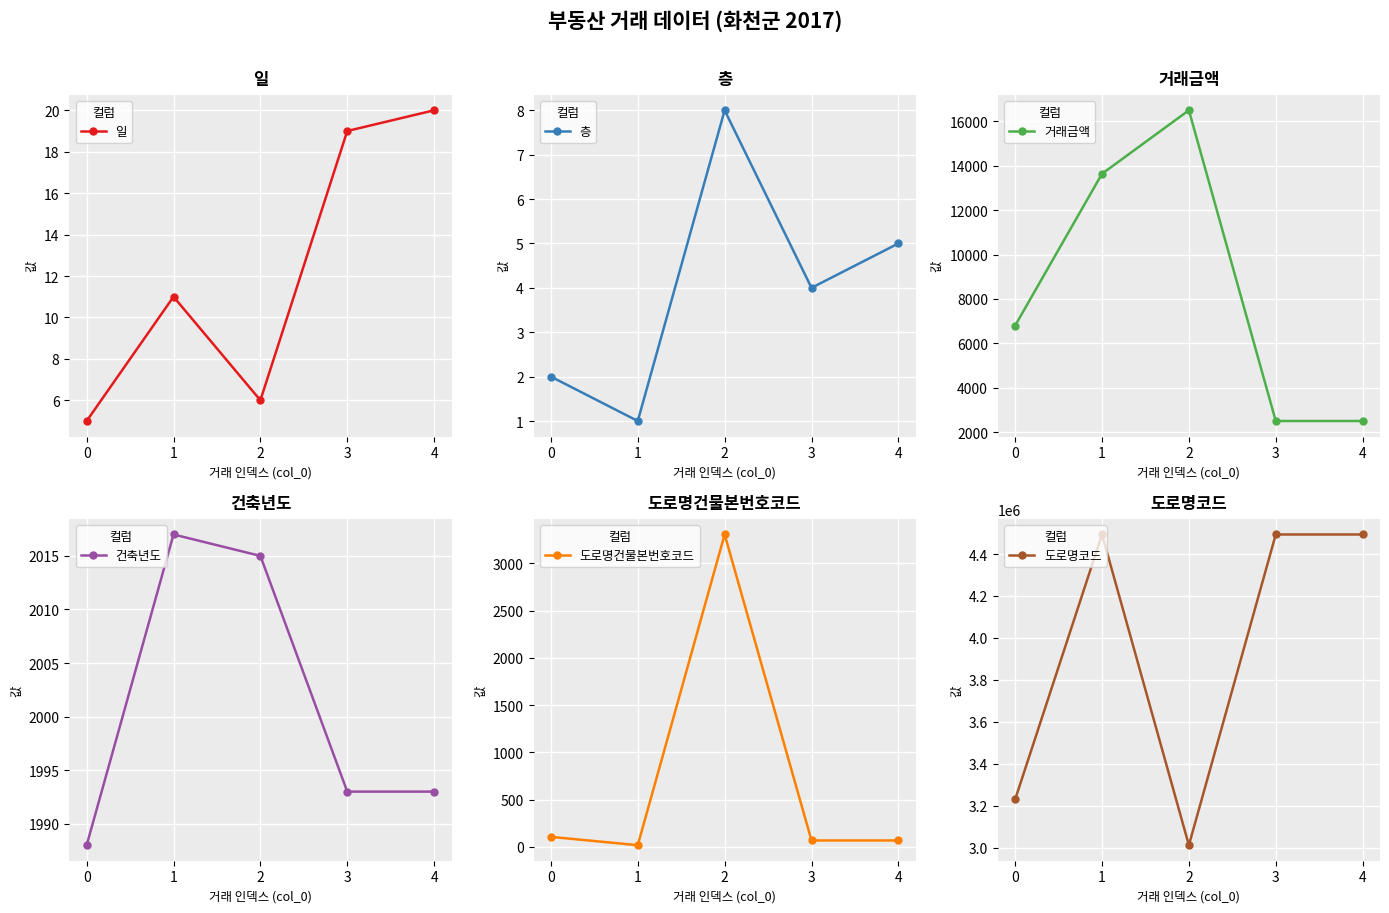

Where is the first local maximum for 건축년도?

1